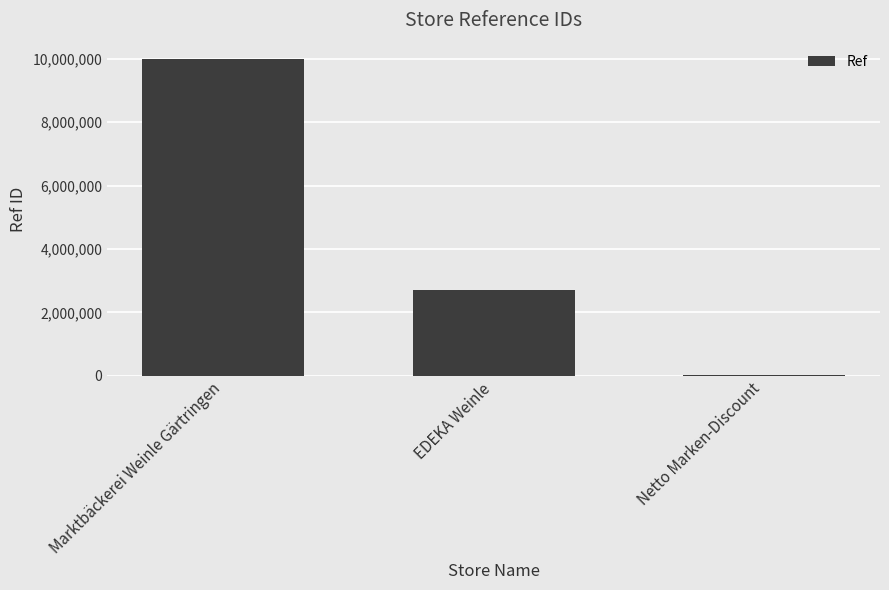

Are the bars horizontal?

No